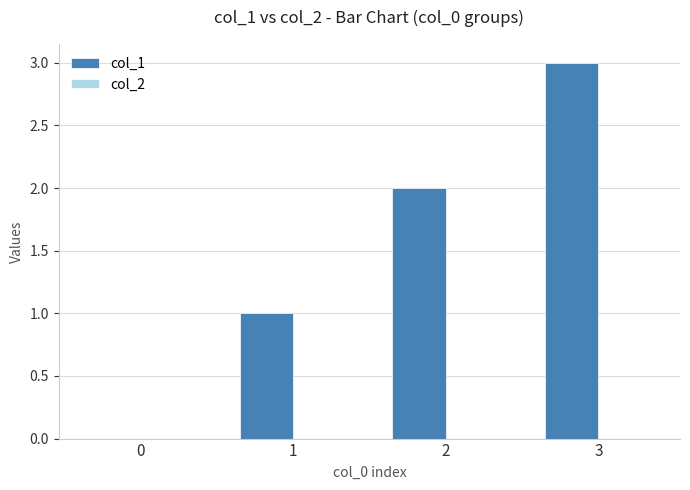

At which category does the chart reach its peak across all series?

3